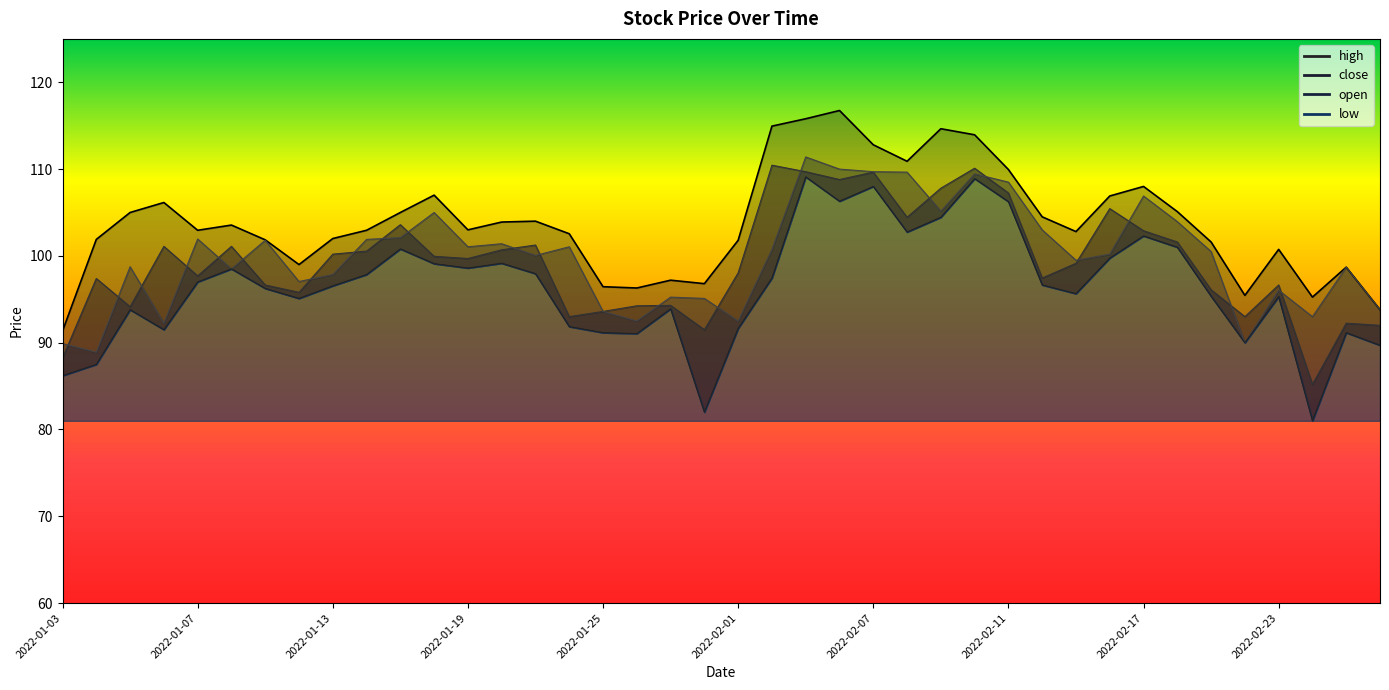

What is the label of the 20th point from the right?

2022-02-01